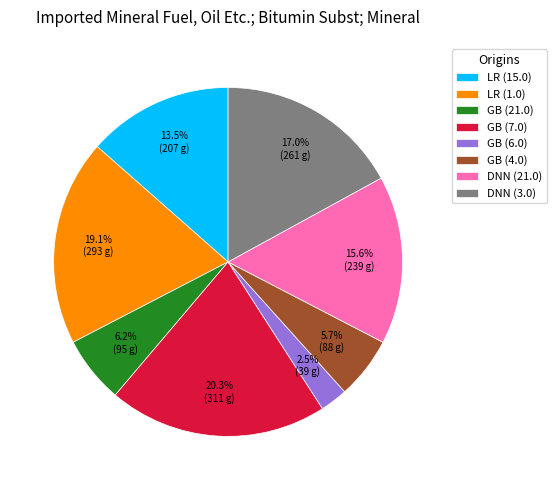

To the nearest percent, what is the difference between the largest and smallest slice percentages?

18%